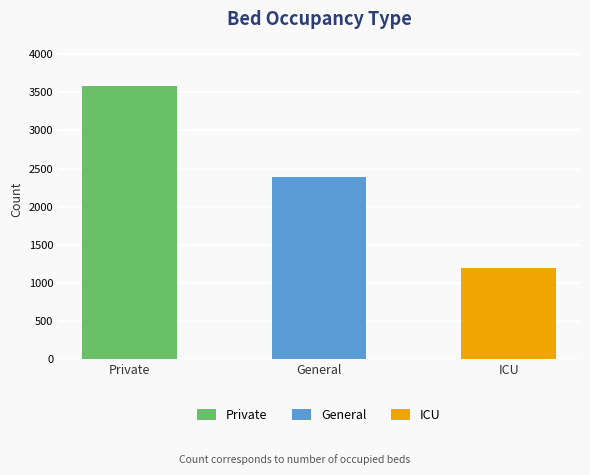

List the labels in order of value, largest first.

Private, General, ICU